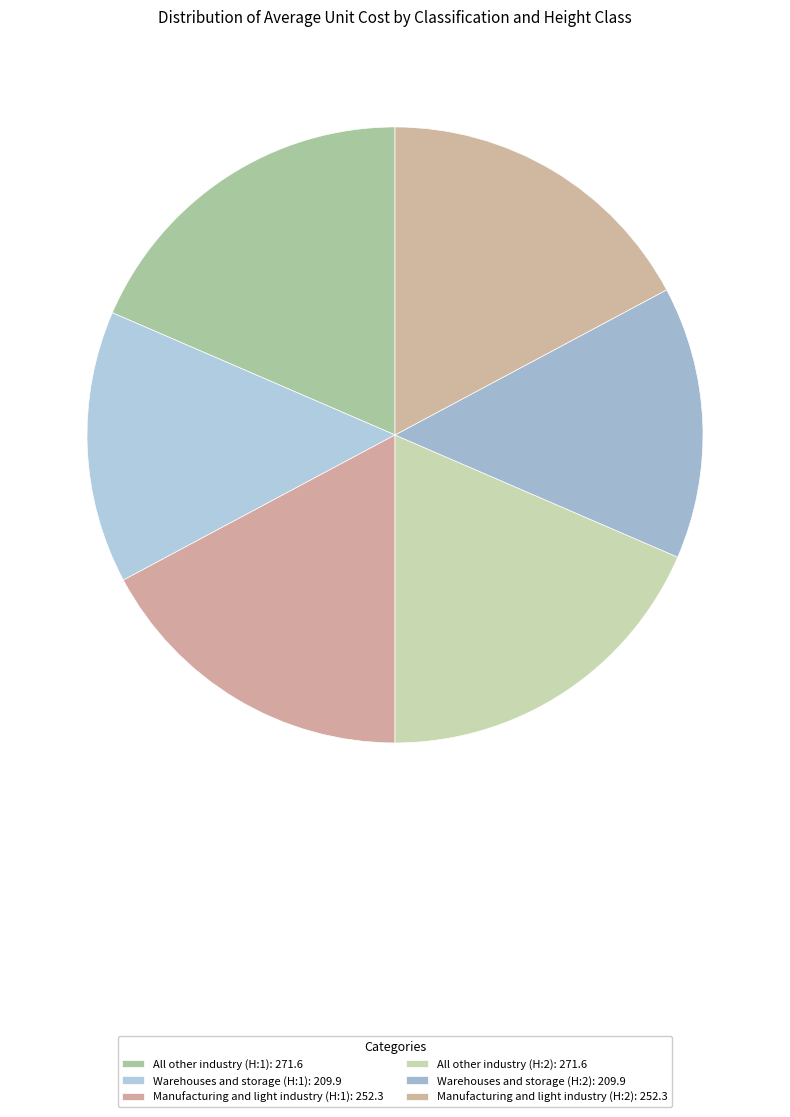

How much of the chart is everything except All other industry (H:1)?

81.5%